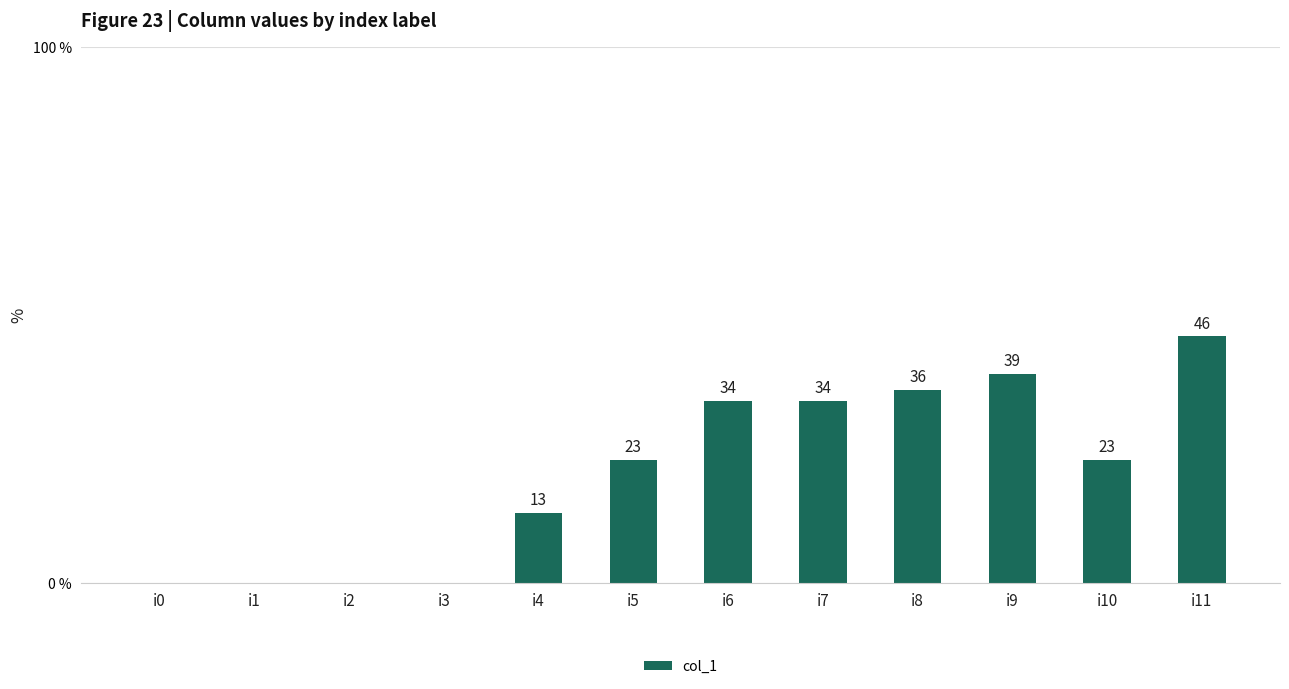

The chart shows a value of 0 at i0. True or false?

True